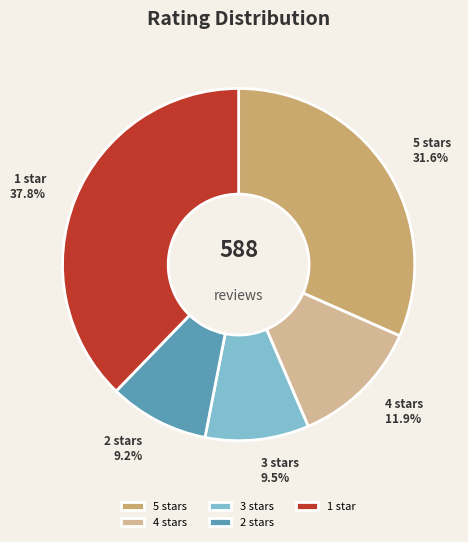

Which category has the biggest portion of the pie?

1 star